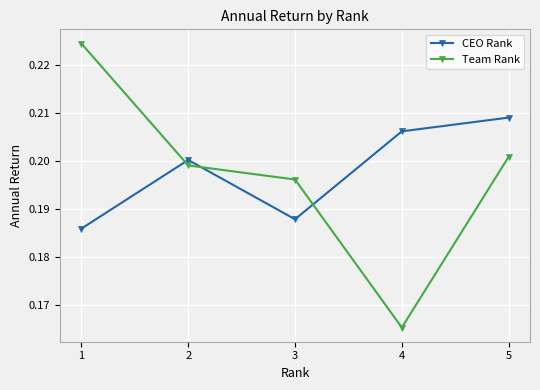

At how many categories does at least one series exceed 0?

5